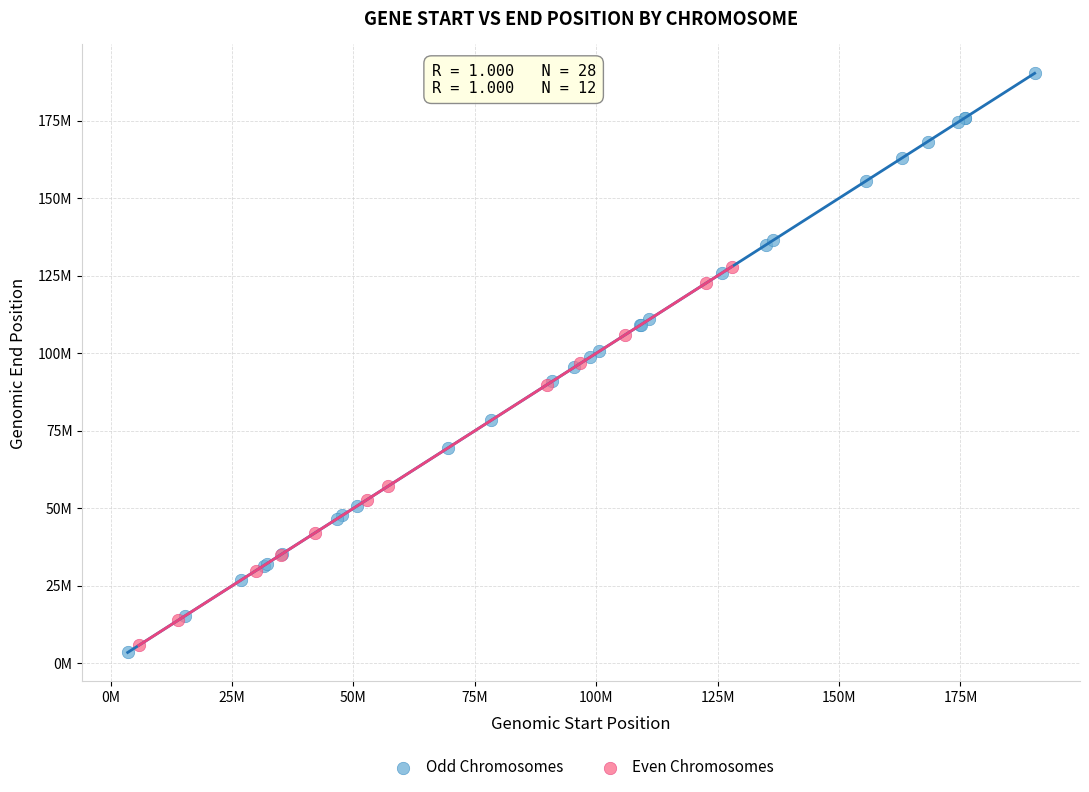

What are all the series names shown in the legend?

Odd Chromosomes, Even Chromosomes